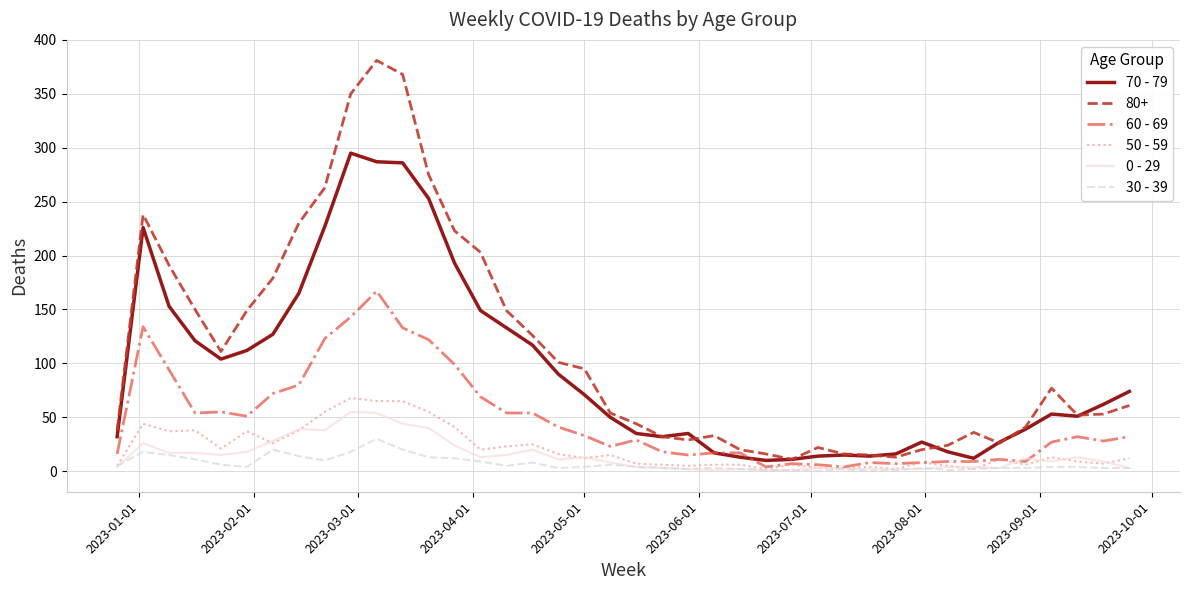

Which series has the largest range (max minus min)?

80+